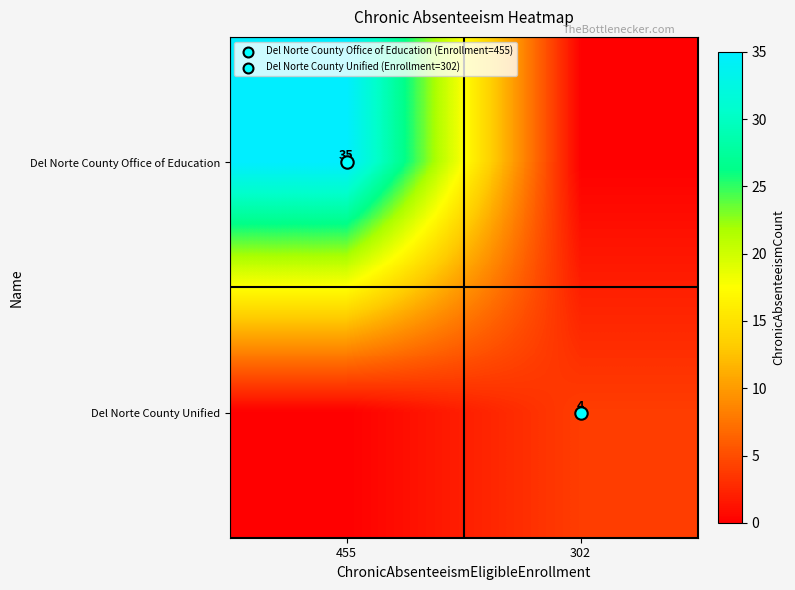

What is the average value of the Del Norte County Office of Education series?

18